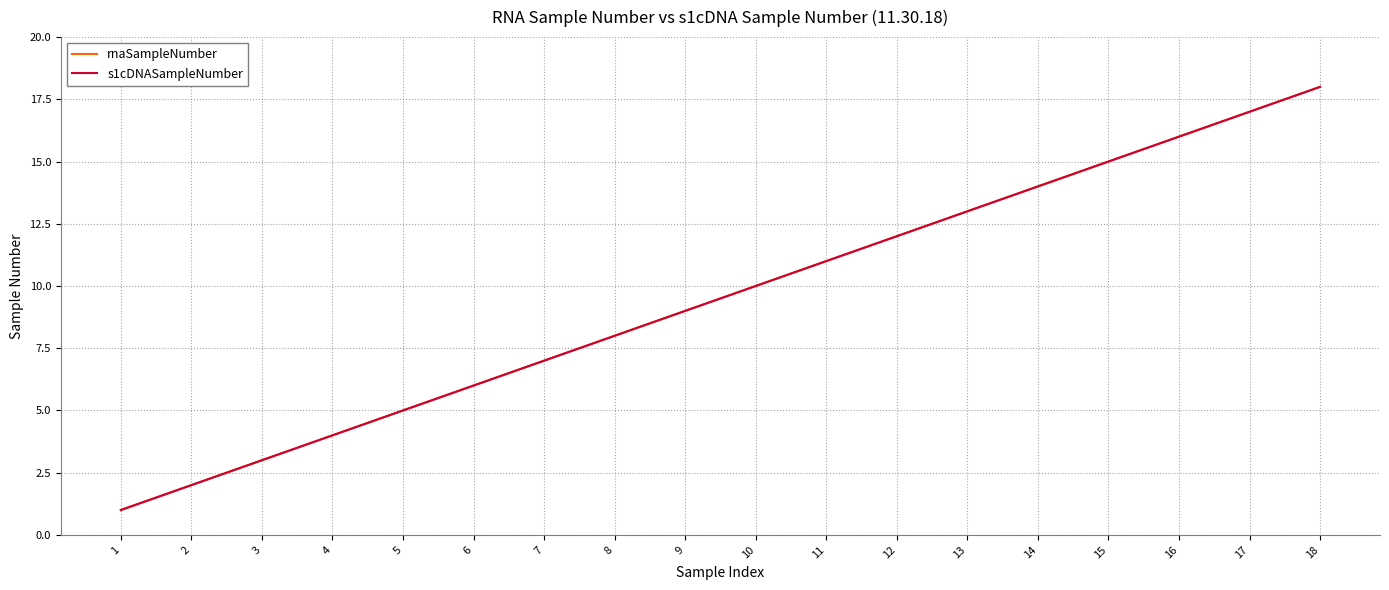

True or false: rnaSampleNumber and s1cDNASampleNumber cross at least once.

False